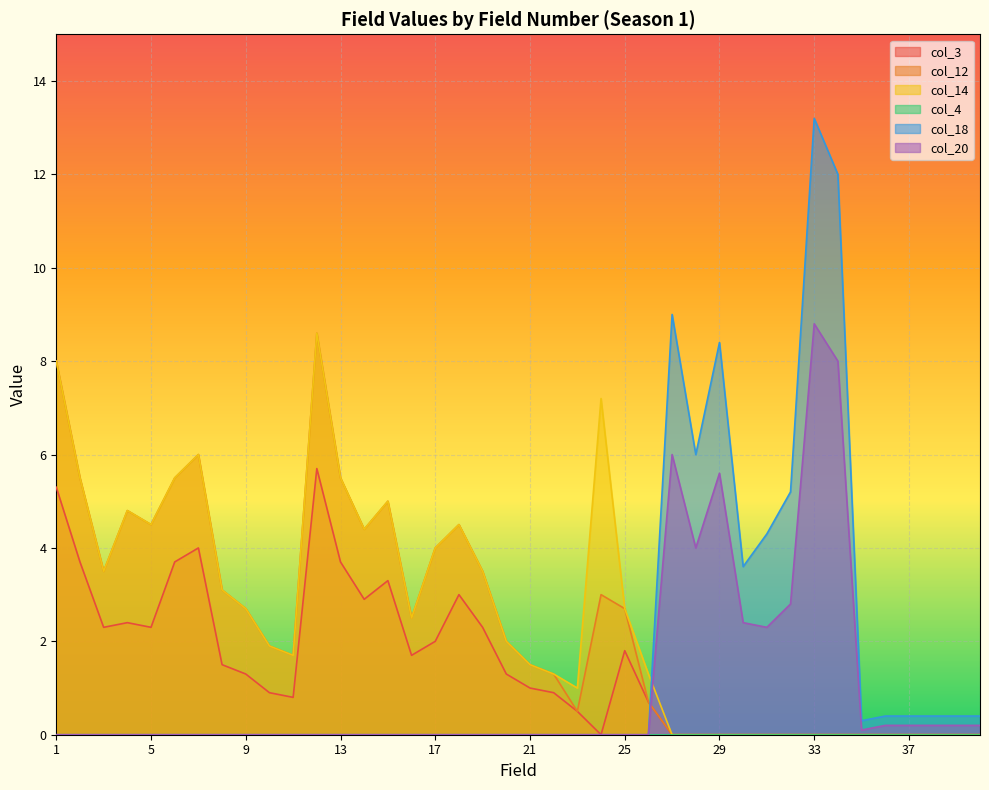

Which series has the largest total across all categories?

col_14